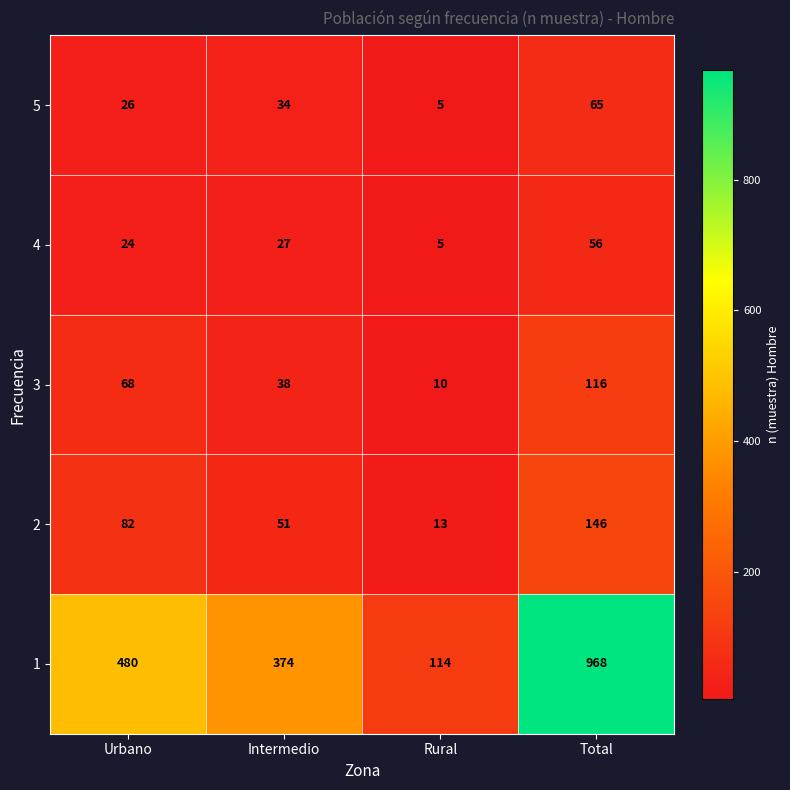

Which series has the largest range (max minus min)?

1